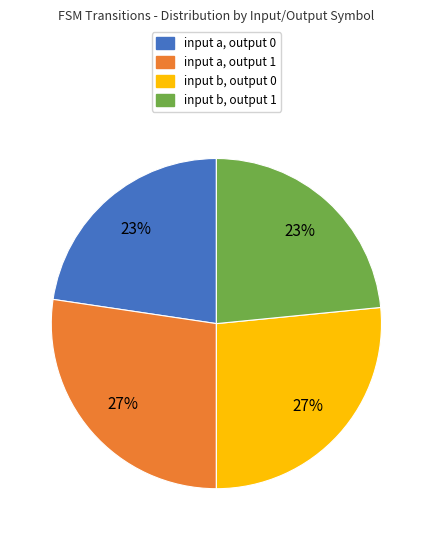

Is the sum of input b, output 0 and input a, output 1 greater than half?

Yes